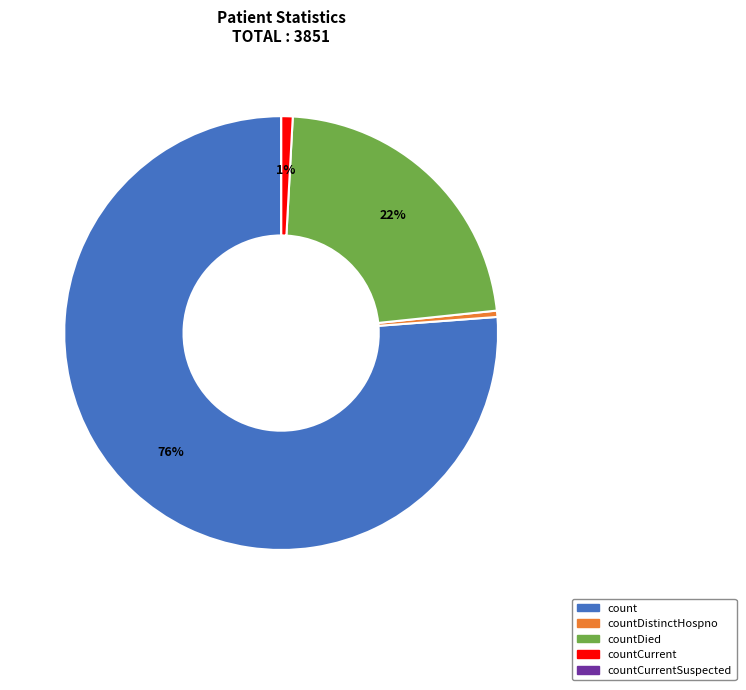

To the nearest percent, what is the average slice percentage?

20%